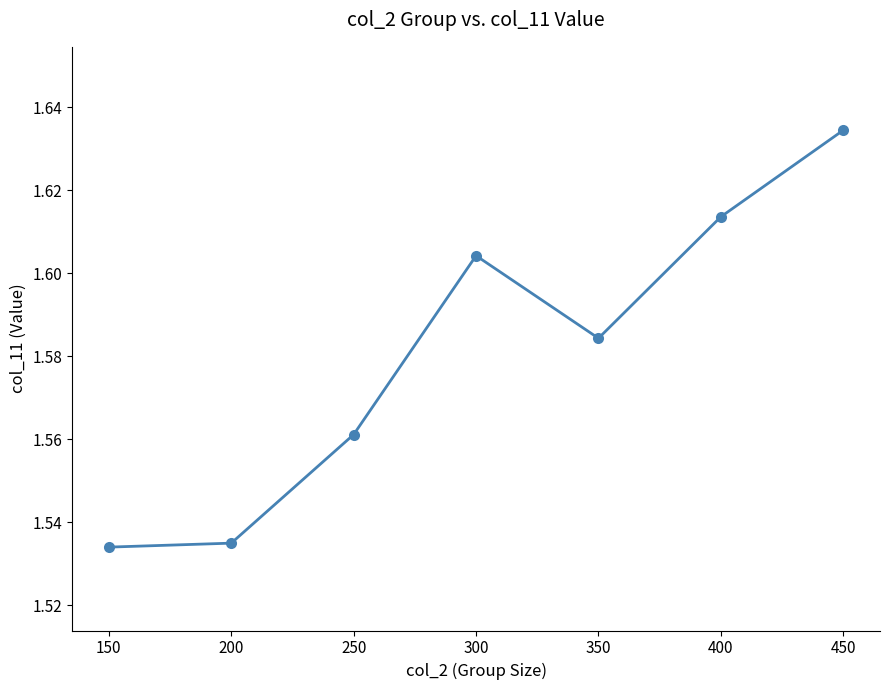

Which label corresponds to the largest value in the chart?

450